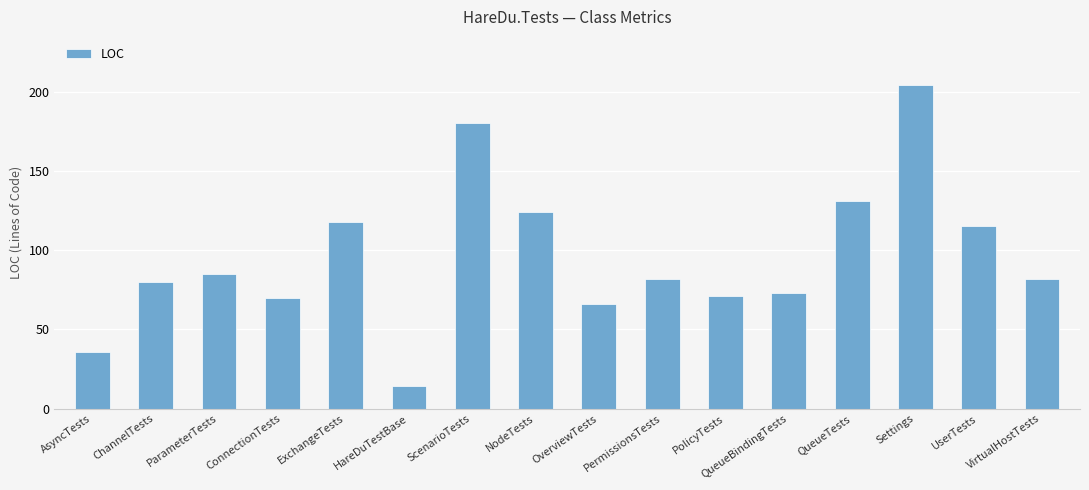

What position from the right is ParameterTests?

14